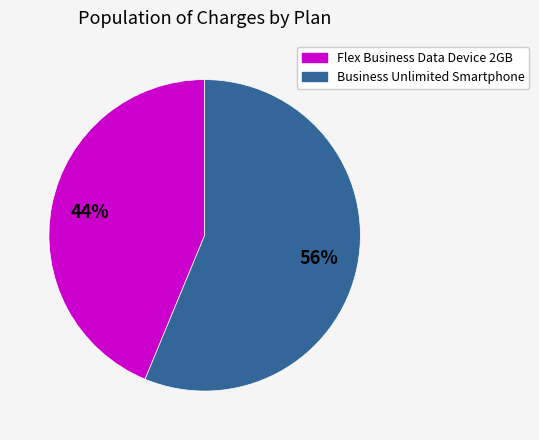

Do Business Unlimited Smartphone and Flex Business Data Device 2GB together represent more than half of the pie?

Yes